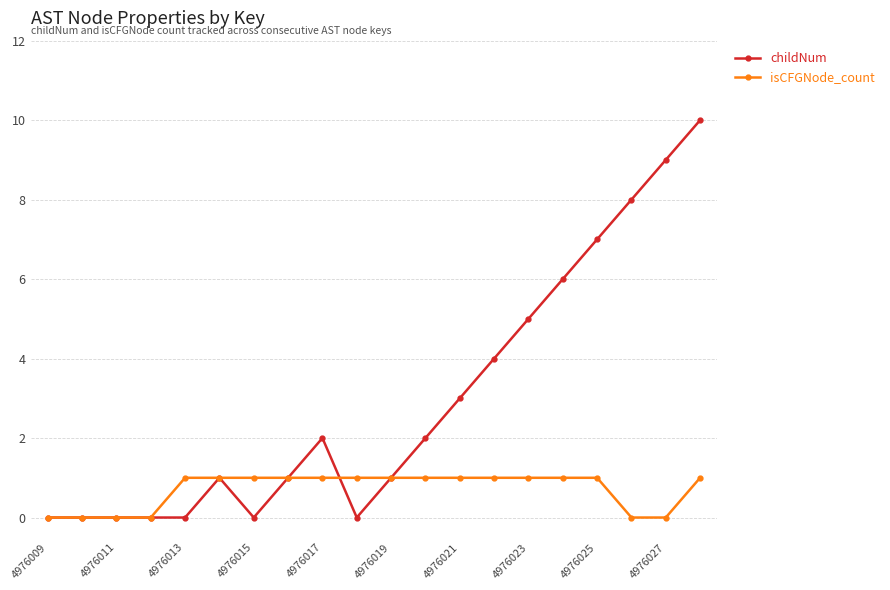

What is the maximum value for childNum?

10